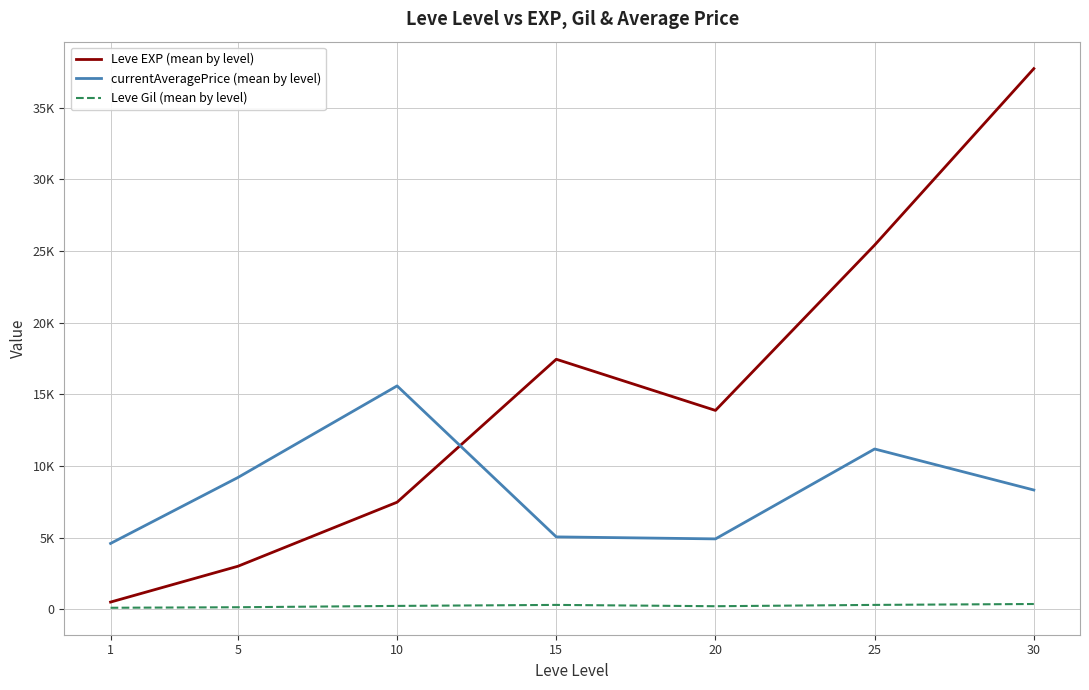

What are all the series names shown in the legend?

Leve EXP (mean by level), currentAveragePrice (mean by level), Leve Gil (mean by level)